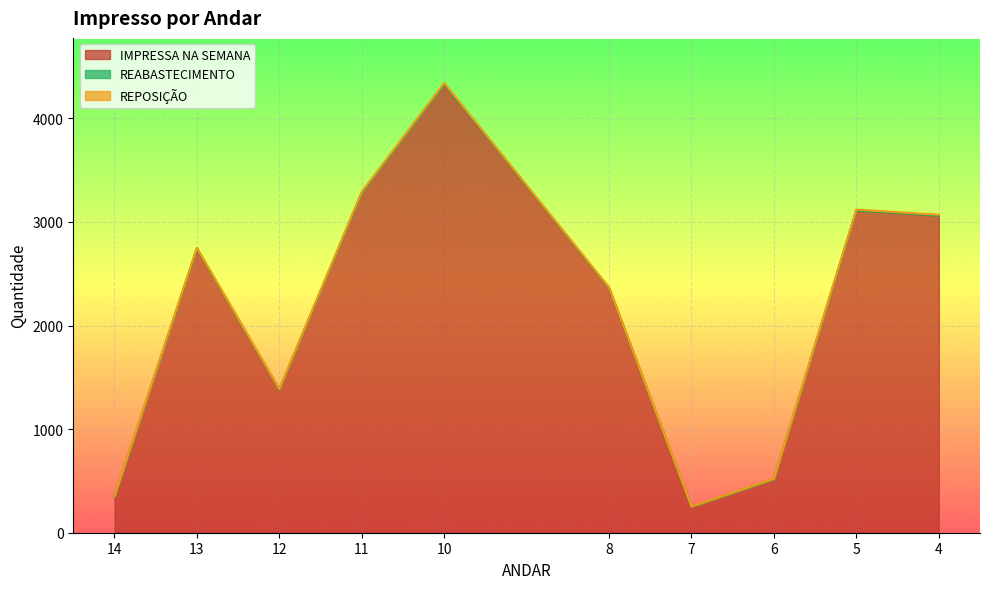

Which series has the widest spread of values?

IMPRESSA NA SEMANA